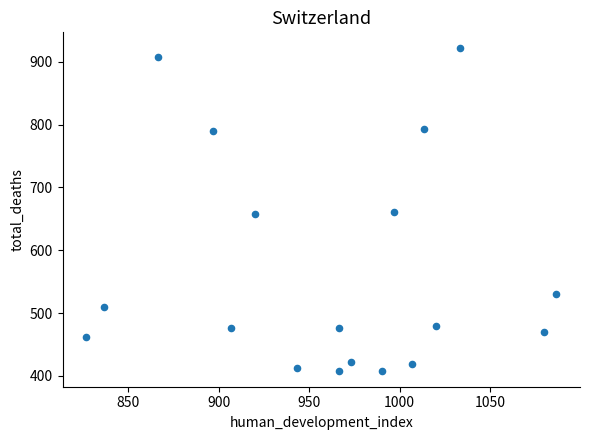

What is the range of Y values (max minus min)?

513.0